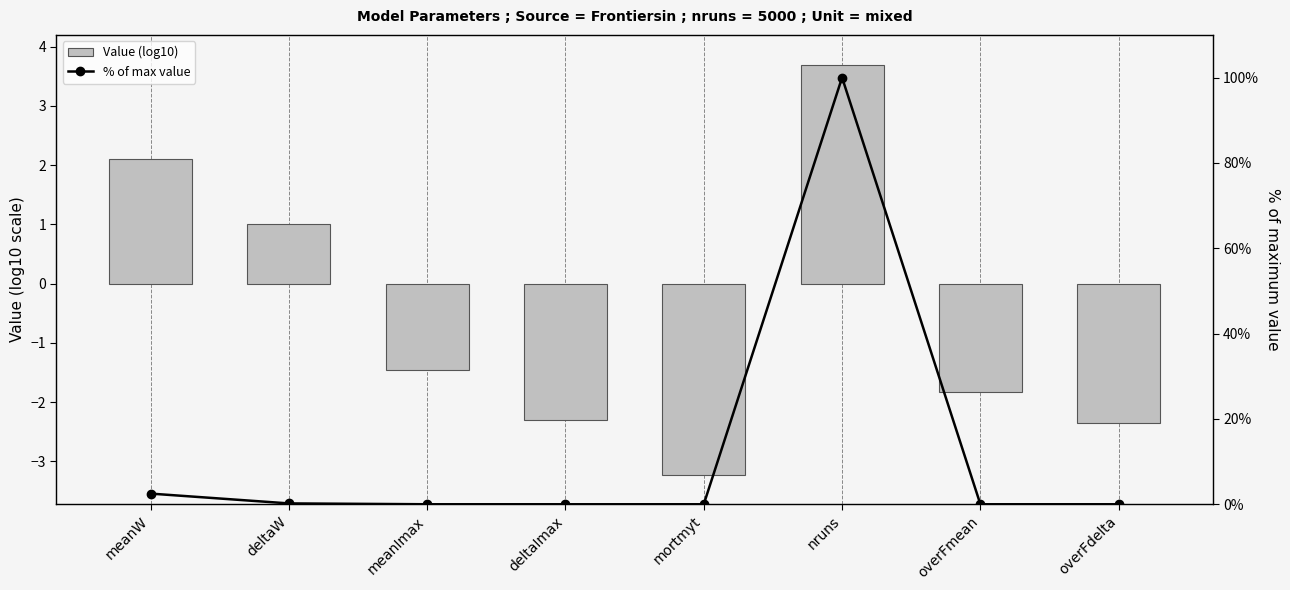

Reading left to right, transcribe all the data shown in this chart.

Value (log10): meanW=2.1	deltaW=1.0	meanImax=-1.5	deltaImax=-2.3	mortmyt=-3.2	nruns=3.7	overFmean=-1.8	overFdelta=-2.3
% of max value: meanW=2.5	deltaW=0.2	meanImax=0.0	deltaImax=0.0	mortmyt=0.0	nruns=100.0	overFmean=0.0	overFdelta=0.0